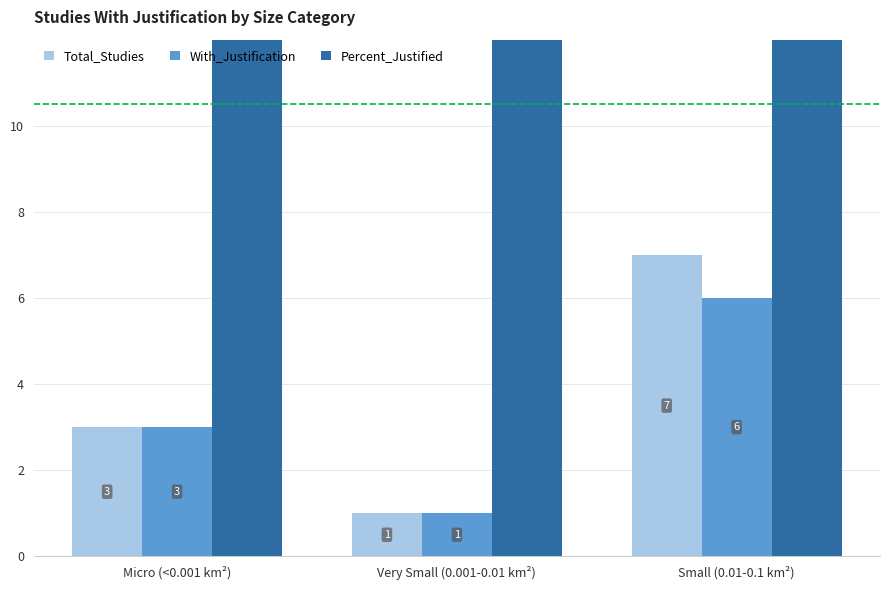

Which category has the highest value in the Percent_Justified series?

Micro (<0.001 km²)